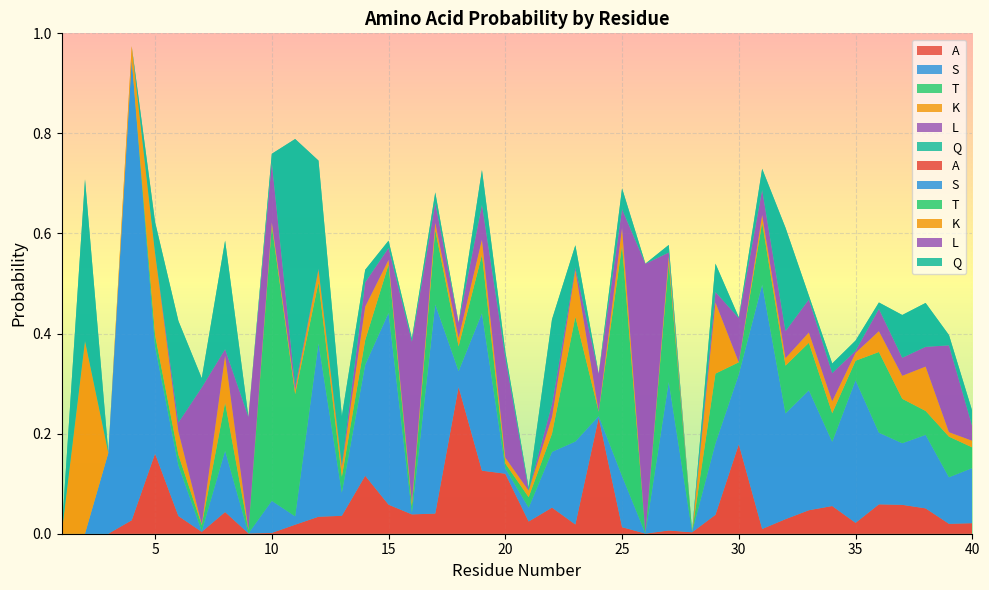

Reading left to right, list all the values displayed in this chart.

A: 1=0.0	2=0.0	3=0.0	4=0.0	5=0.2	6=0.0	7=0.0	8=0.0	9=0.0	10=0.0	11=0.0	12=0.0	13=0.0	14=0.1	15=0.1	16=0.0	17=0.0	18=0.3	19=0.1	20=0.1	21=0.0	22=0.1	23=0.0	24=0.2	25=0.0	26=0.0	27=0.0	28=0.0	29=0.0	30=0.2	31=0.0	32=0.0	33=0.0	34=0.1	35=0.0	36=0.1	37=0.1	38=0.1	39=0.0	40=0.0
S: 1=0.0	2=0.0	3=0.2	4=0.9	5=0.2	6=0.1	7=0.0	8=0.1	9=0.0	10=0.1	11=0.0	12=0.3	13=0.0	14=0.2	15=0.4	16=0.0	17=0.4	18=0.0	19=0.3	20=0.0	21=0.0	22=0.1	23=0.2	24=0.0	25=0.1	26=0.0	27=0.3	28=0.0	29=0.1	30=0.1	31=0.5	32=0.2	33=0.2	34=0.1	35=0.3	36=0.1	37=0.1	38=0.1	39=0.1	40=0.1
T: 1=0.0	2=0.0	3=0.0	4=0.0	5=0.0	6=0.0	7=0.0	8=0.1	9=0.0	10=0.5	11=0.2	12=0.1	13=0.0	14=0.0	15=0.1	16=0.0	17=0.1	18=0.0	19=0.1	20=0.0	21=0.0	22=0.0	23=0.2	24=0.0	25=0.5	26=0.0	27=0.2	28=0.0	29=0.1	30=0.0	31=0.1	32=0.1	33=0.1	34=0.1	35=0.0	36=0.2	37=0.1	38=0.0	39=0.1	40=0.0
K: 1=0.0	2=0.4	3=0.0	4=0.0	5=0.2	6=0.0	7=0.0	8=0.1	9=0.0	10=0.0	11=0.0	12=0.0	13=0.0	14=0.1	15=0.0	16=0.0	17=0.0	18=0.0	19=0.0	20=0.0	21=0.0	22=0.0	23=0.1	24=0.0	25=0.0	26=0.0	27=0.0	28=0.0	29=0.1	30=0.0	31=0.0	32=0.0	33=0.0	34=0.0	35=0.0	36=0.0	37=0.0	38=0.1	39=0.0	40=0.0
L: 1=0.0	2=0.0	3=0.0	4=0.0	5=0.0	6=0.0	7=0.3	8=0.0	9=0.2	10=0.1	11=0.0	12=0.0	13=0.0	14=0.0	15=0.0	16=0.3	17=0.0	18=0.0	19=0.1	20=0.2	21=0.0	22=0.0	23=0.0	24=0.1	25=0.0	26=0.5	27=0.0	28=0.0	29=0.0	30=0.1	31=0.0	32=0.1	33=0.1	34=0.1	35=0.0	36=0.0	37=0.0	38=0.0	39=0.2	40=0.0
Q: 1=0.0	2=0.3	3=0.0	4=0.0	5=0.1	6=0.2	7=0.0	8=0.2	9=0.0	10=0.0	11=0.5	12=0.2	13=0.1	14=0.0	15=0.0	16=0.0	17=0.0	18=0.0	19=0.1	20=0.0	21=0.0	22=0.2	23=0.0	24=0.0	25=0.0	26=0.0	27=0.0	28=0.0	29=0.1	30=0.0	31=0.0	32=0.2	33=0.0	34=0.0	35=0.0	36=0.0	37=0.1	38=0.1	39=0.0	40=0.0